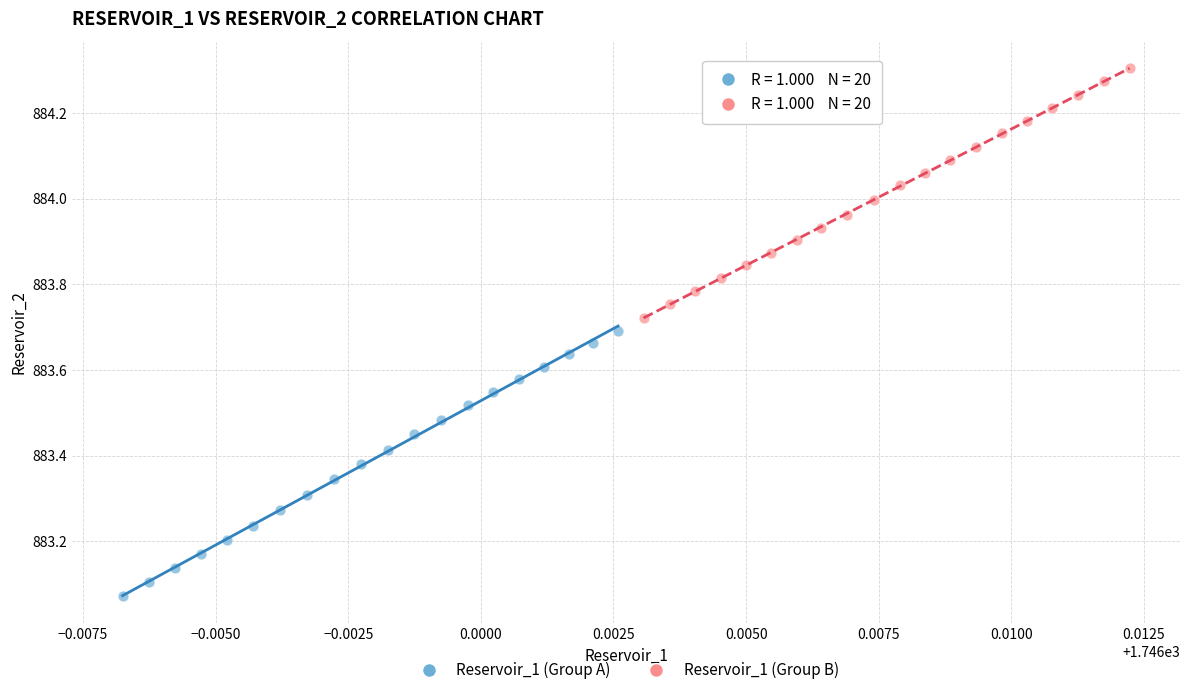

Which series contains the highest Y value?

Reservoir_1 (Group B)